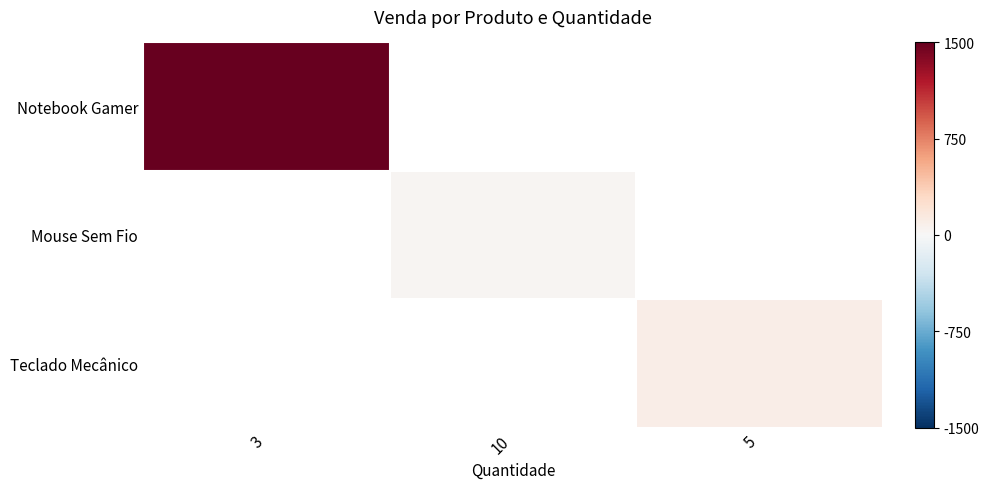

At how many categories does at least one series exceed 1158?

1